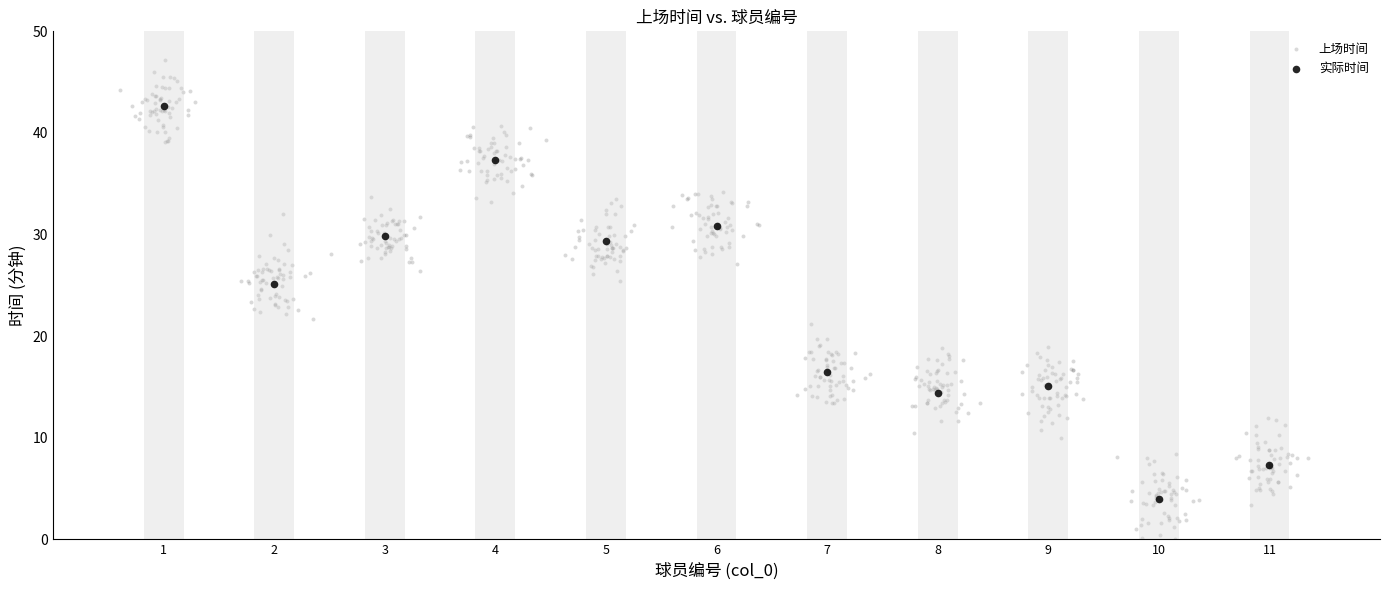

Which series reaches the maximum Y coordinate?

上场时间